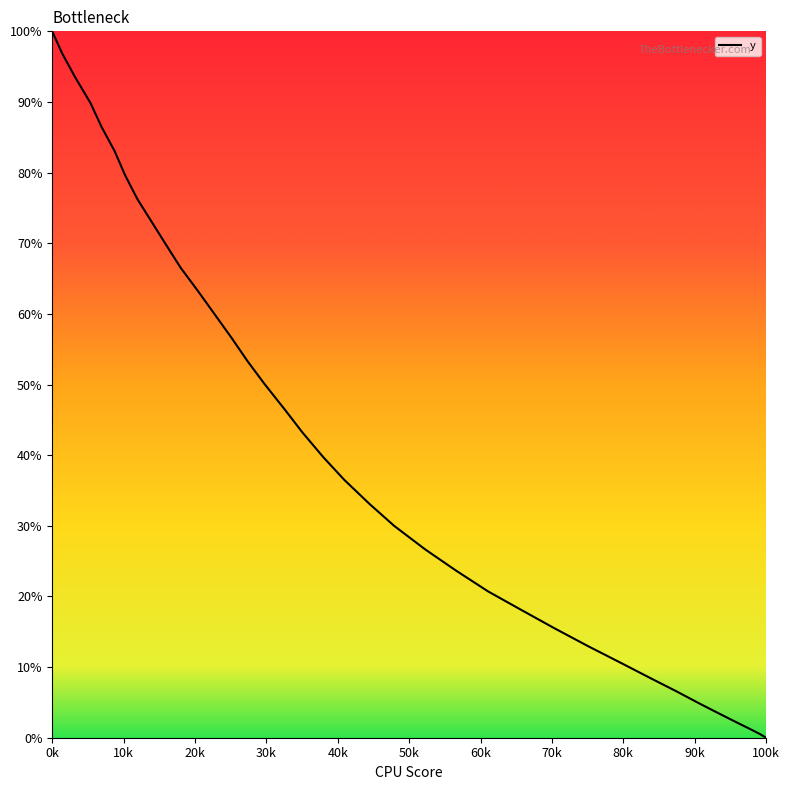

How many lines are shown in the chart?

1